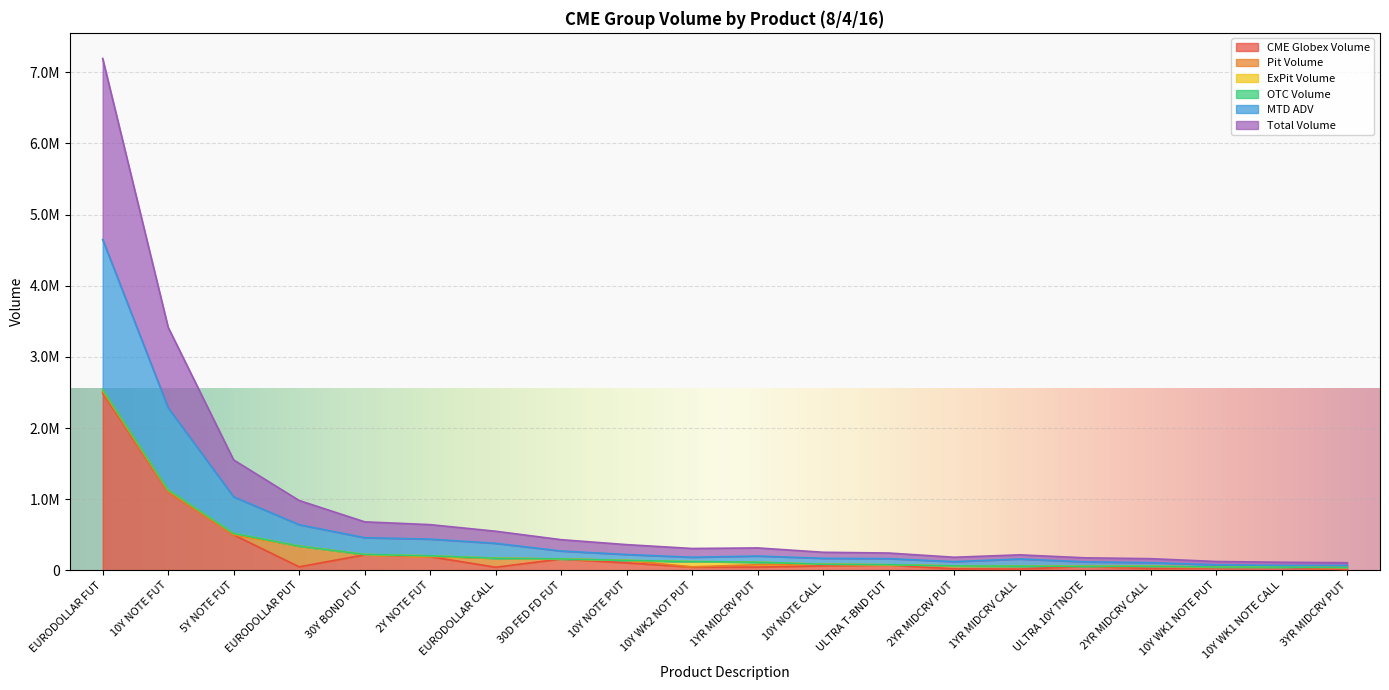

At which label is CME Globex Volume closest to 1252463?

10Y NOTE FUT